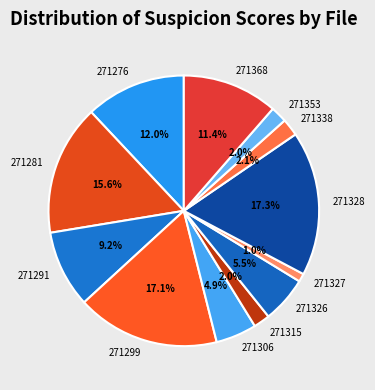

Which slice is the smallest?

271327